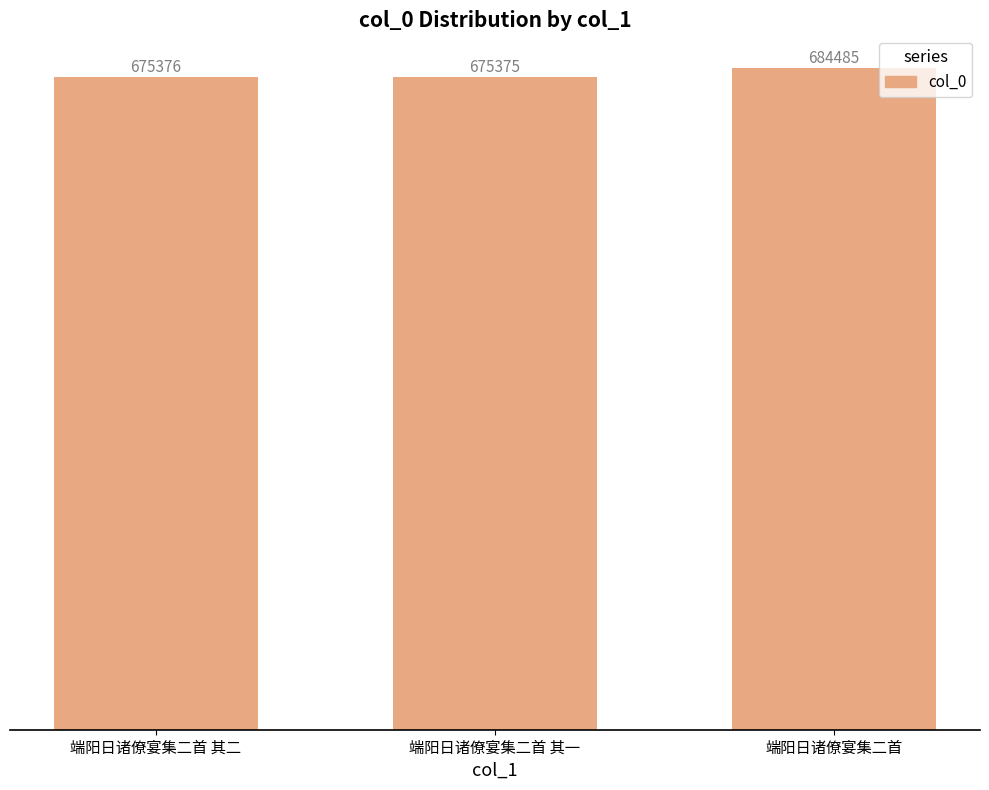

Reading left to right, transcribe all the data shown in this chart.

端阳日诸僚宴集二首 其二=675376	端阳日诸僚宴集二首 其一=675375	端阳日诸僚宴集二首=684485